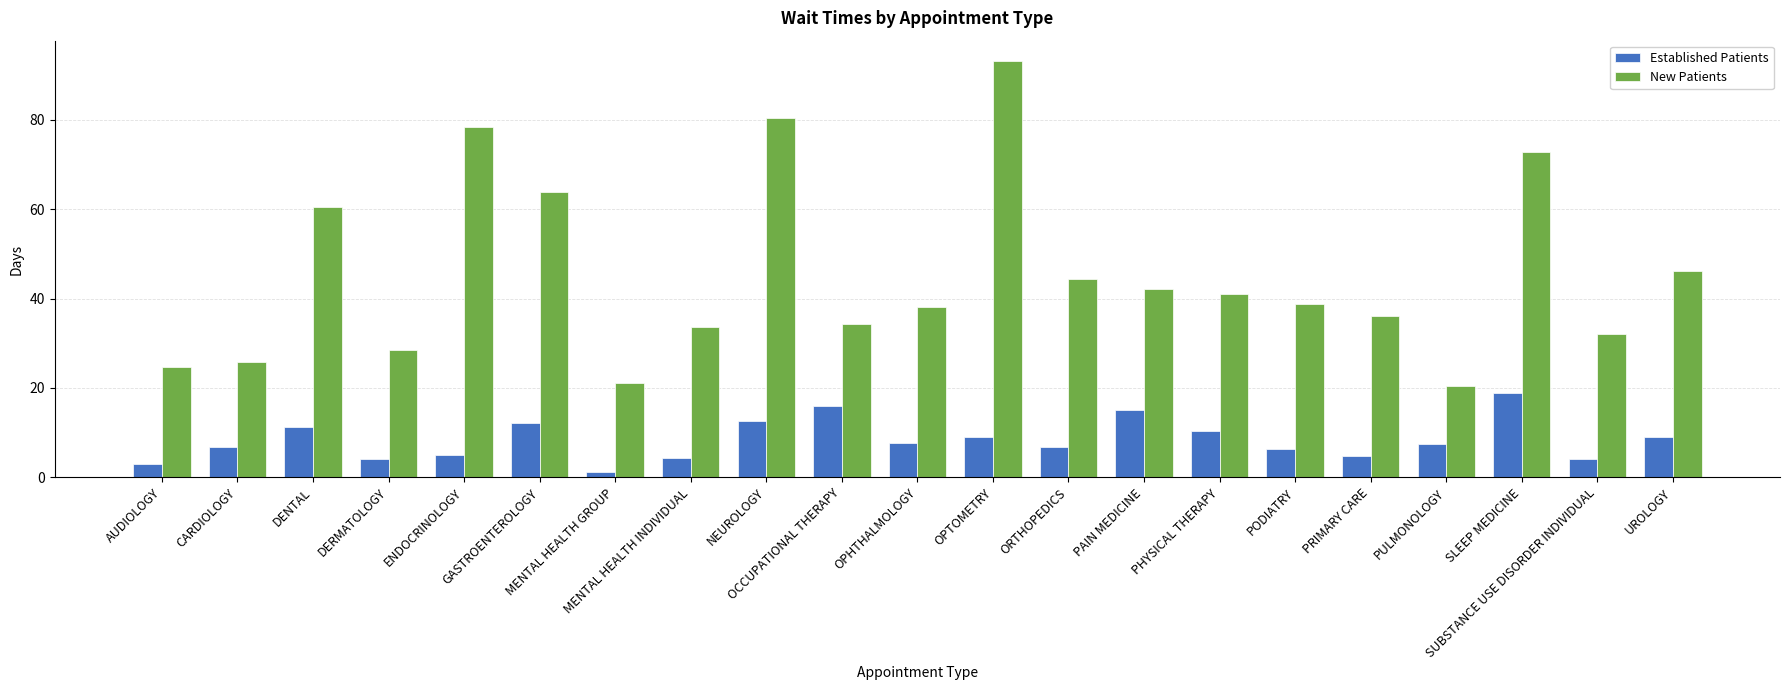

What is the label of the 6th bar from the right?

PODIATRY